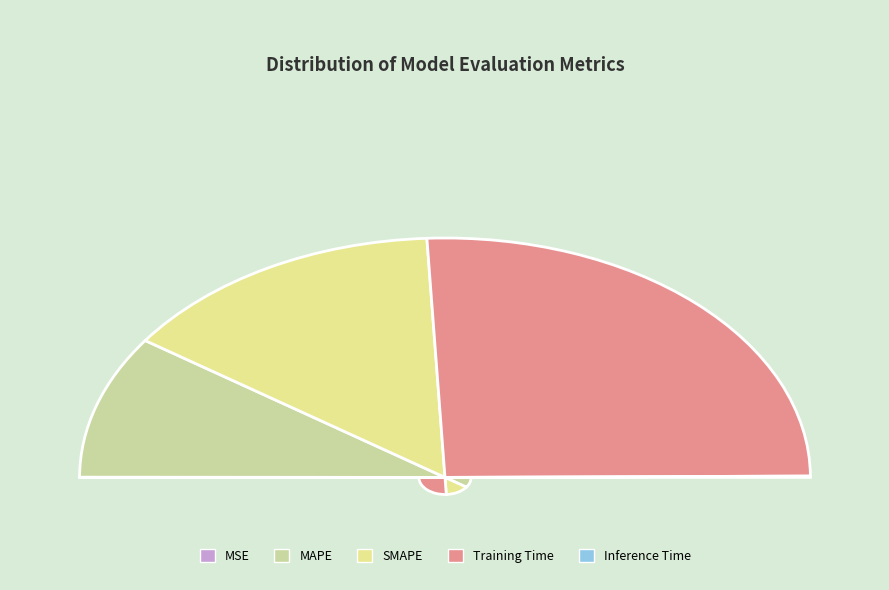

What is the change in value from MAPE to Inference Time?

-0.7